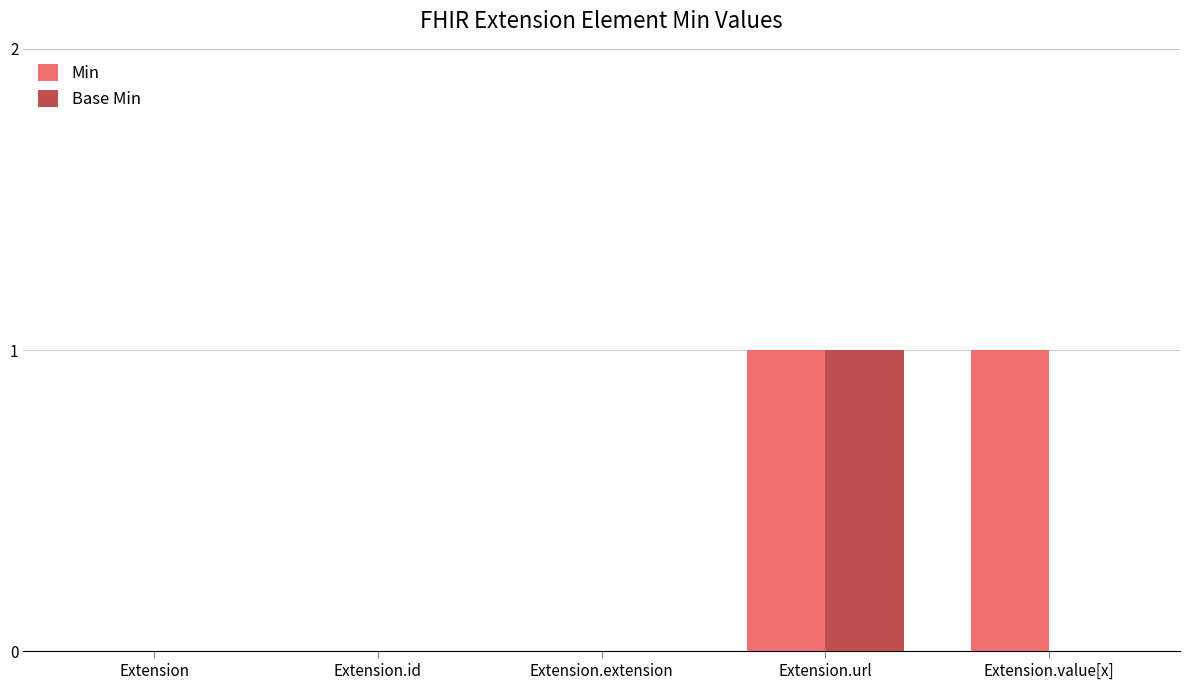

Are the bars grouped side by side (vs. stacked)?

Yes